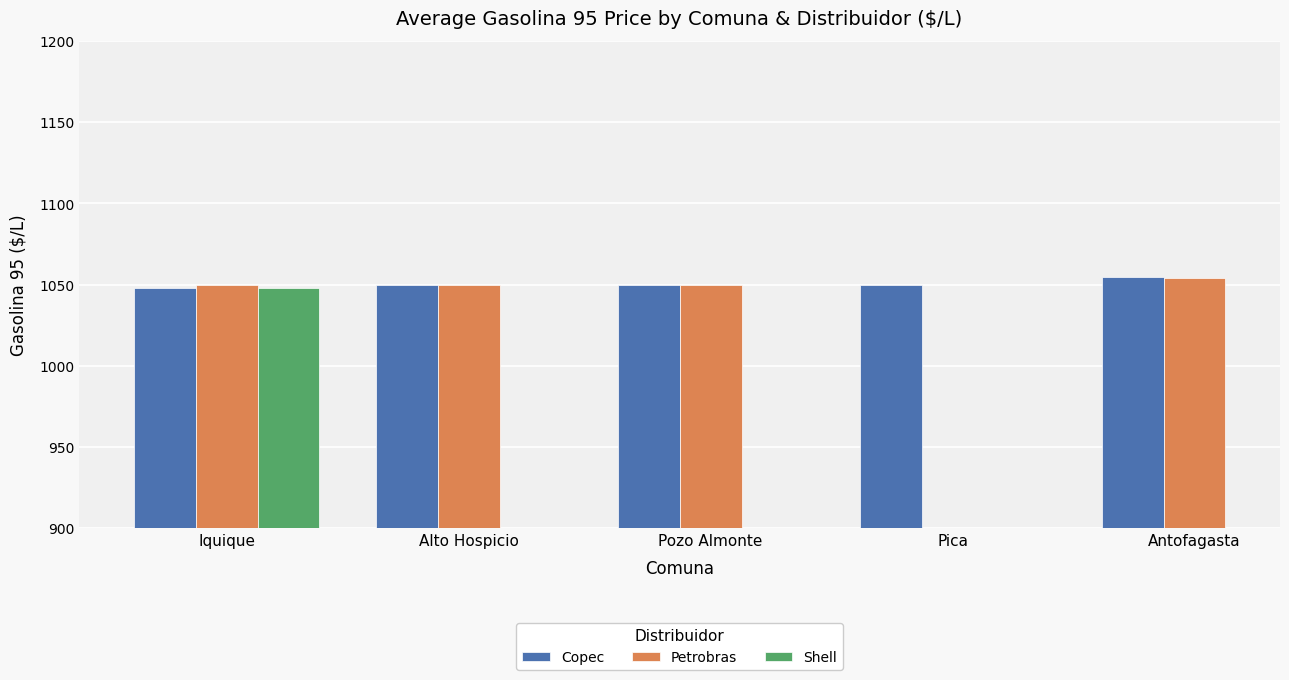

At which label does Petrobras reach its peak?

Antofagasta